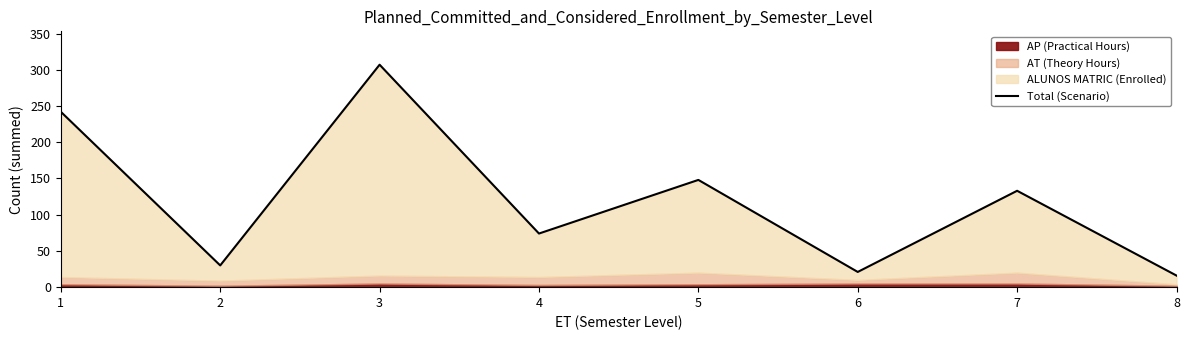

Rank the categories by value from highest to lowest.

3, 1, 5, 7, 4, 2, 6, 8